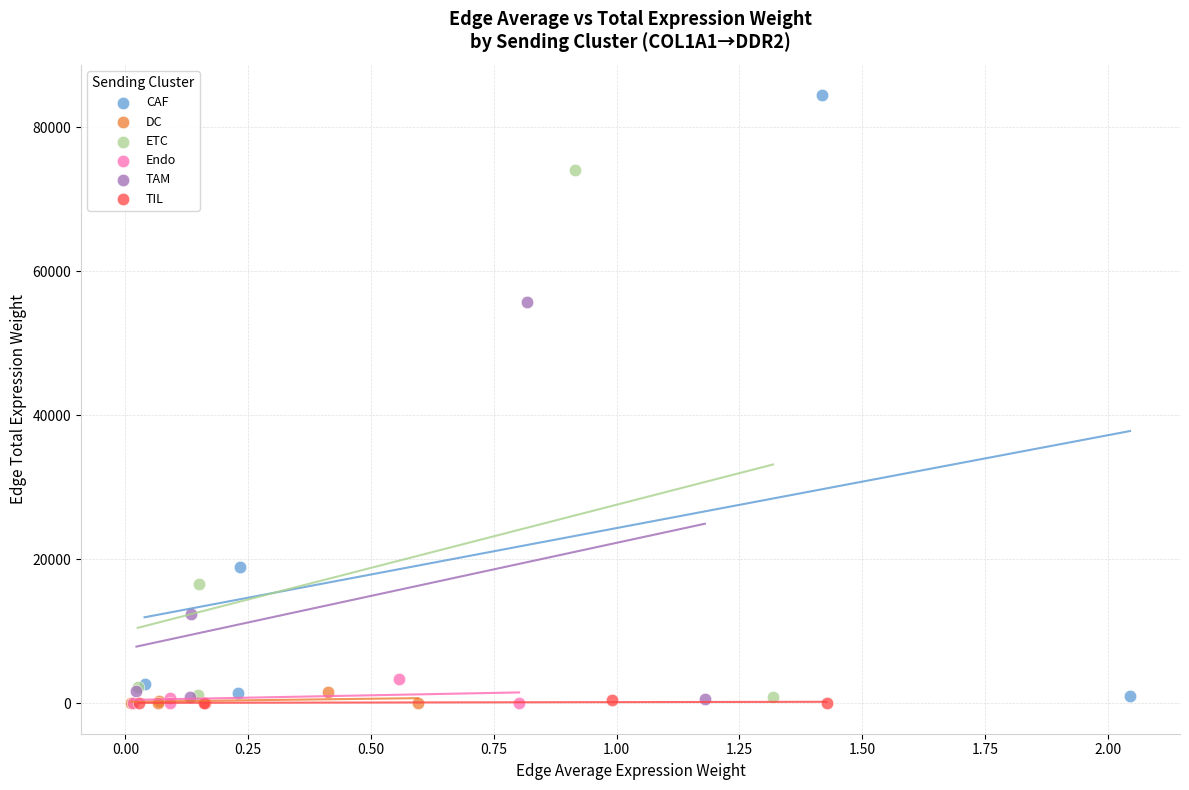

Which series reaches the maximum Y coordinate?

CAF